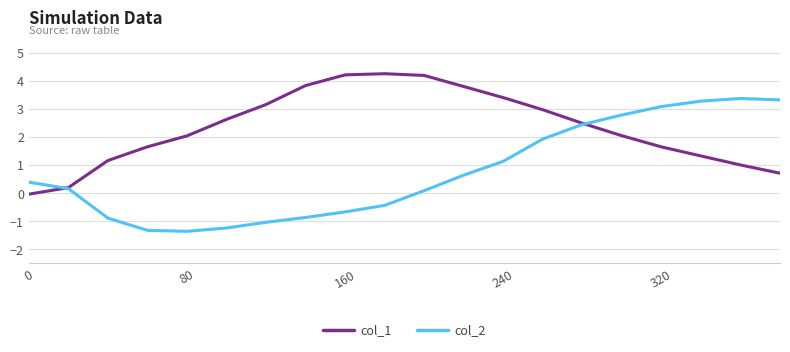

Which series has the largest range (max minus min)?

col_2